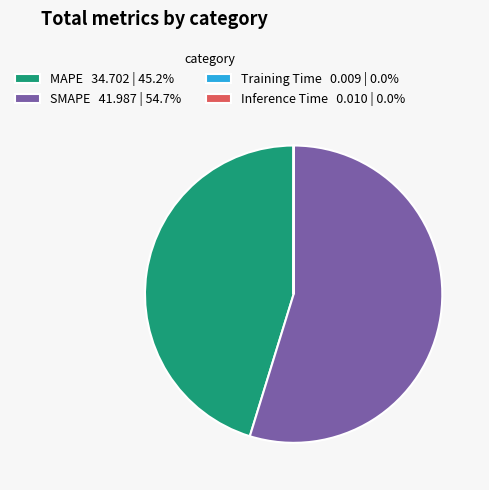

What is the ratio of the value at SMAPE 41.987 | 54.7% to the value at MAPE 34.702 | 45.2%?

1.2